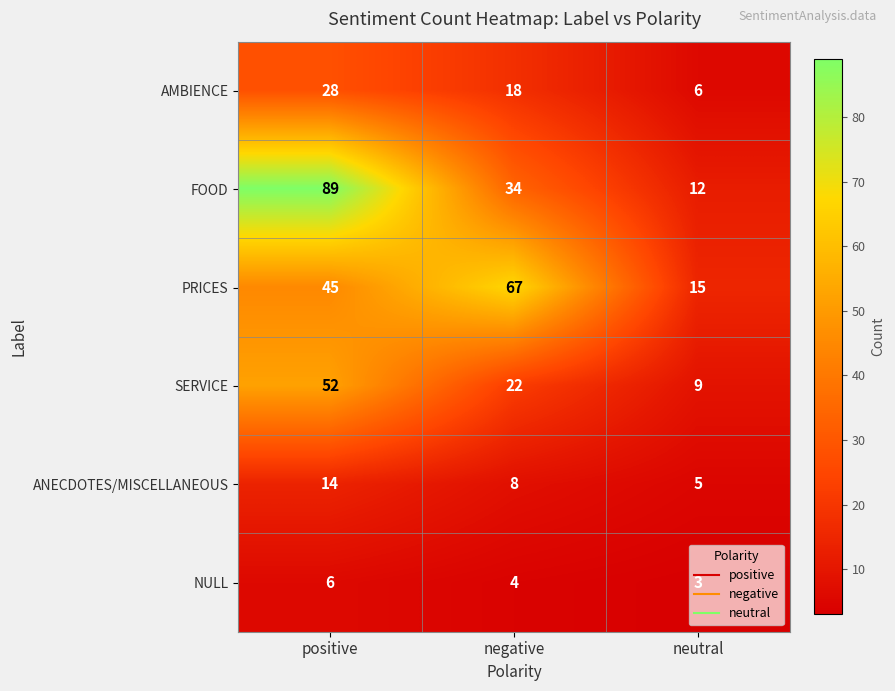

At which category is the sum across all series the highest?

positive